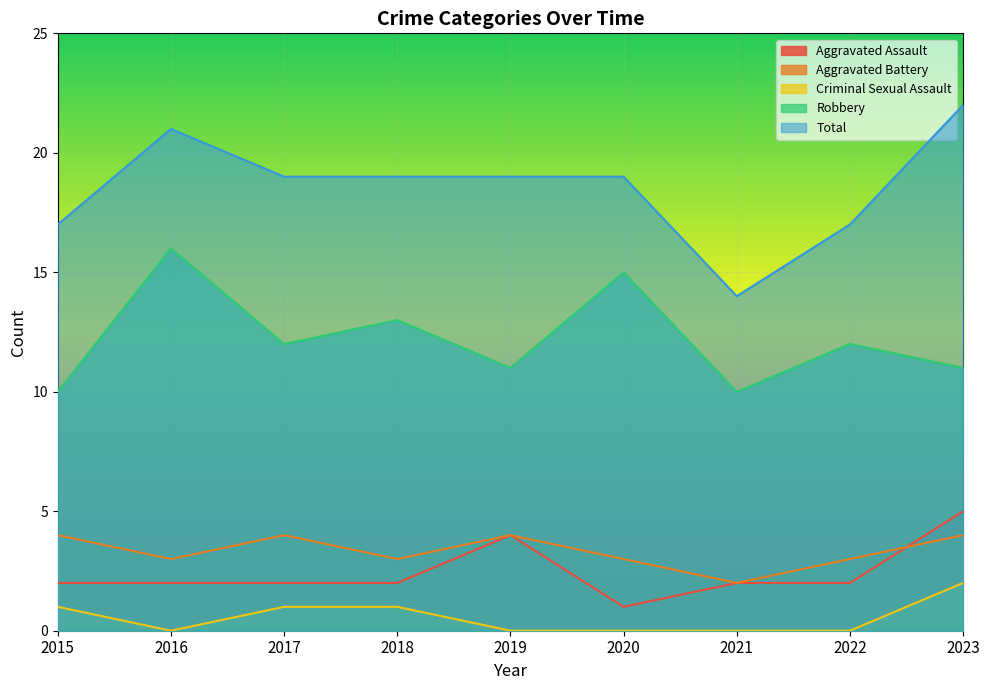

What is the greatest value displayed?

22